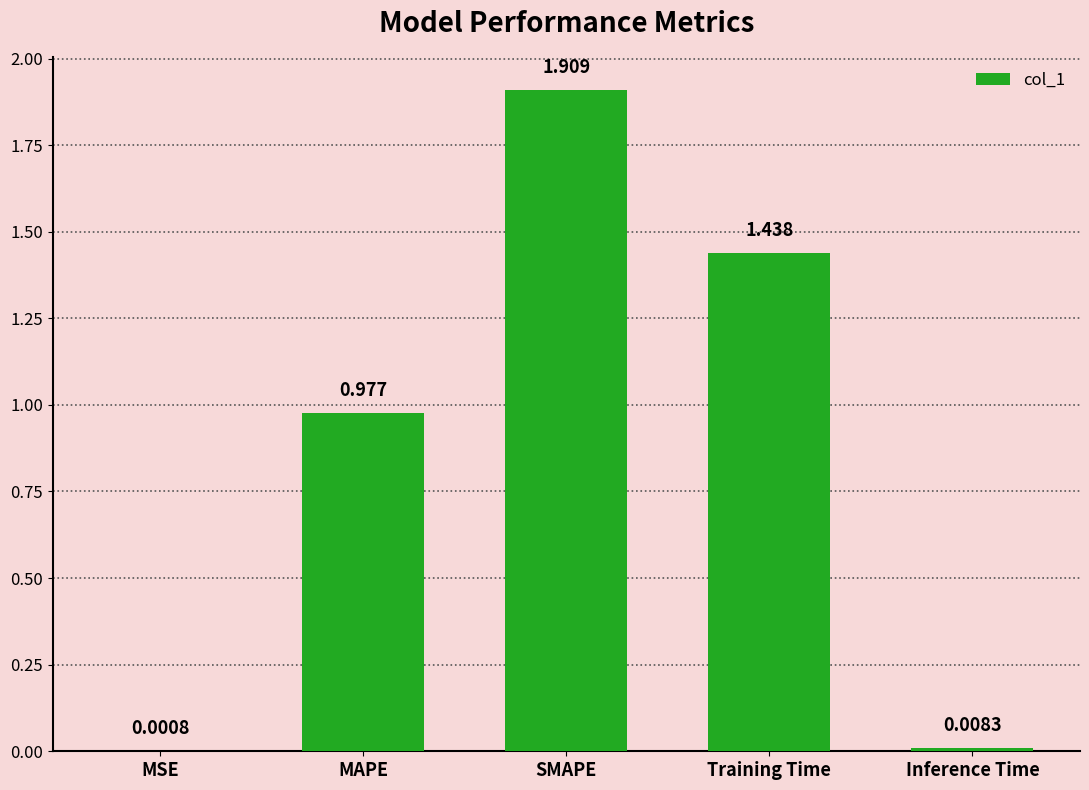

What is the average value?

0.9